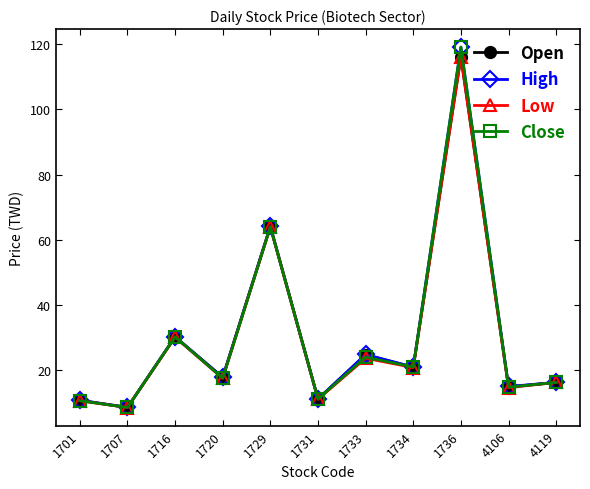

How many lines are shown in the chart?

4